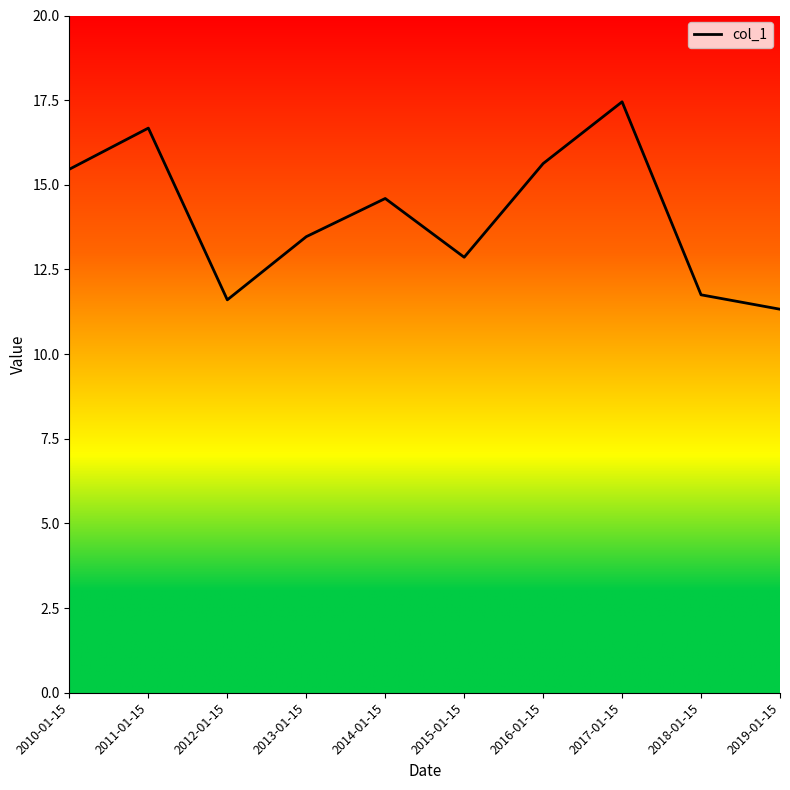

Reading left to right, list all the values displayed in this chart.

15.5	16.7	11.6	13.5	14.6	12.9	15.6	17.5	11.8	11.3